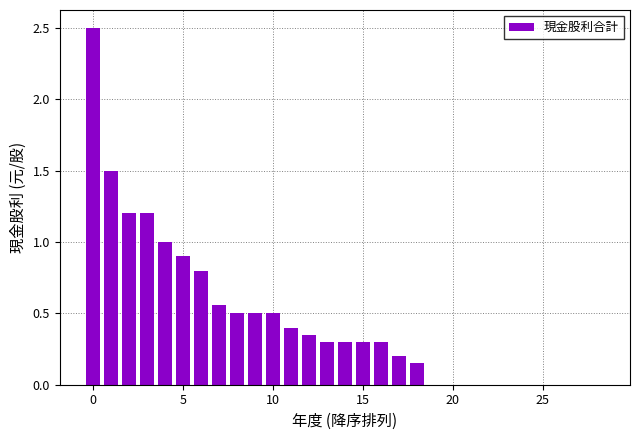

What is the sum of all values?

13.5